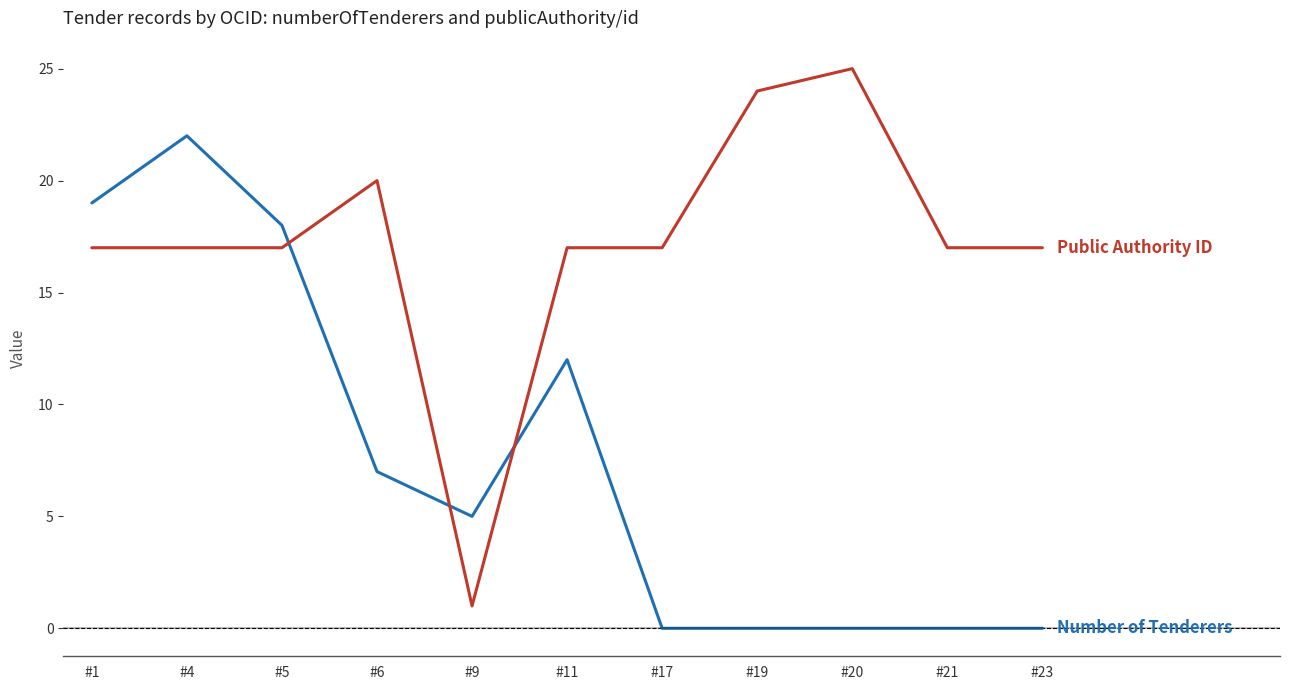

What is the difference between the highest and lowest values at #23?

17